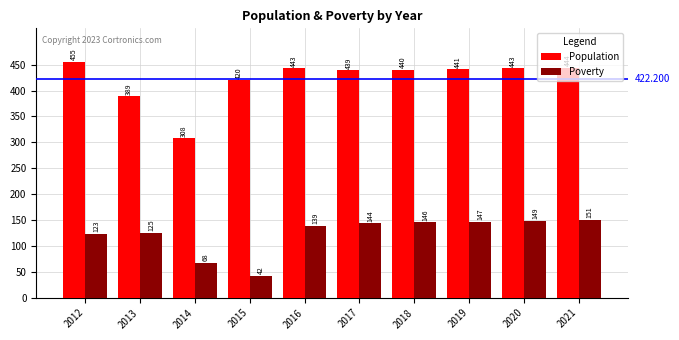

At which category is the sum across all series the highest?

2021